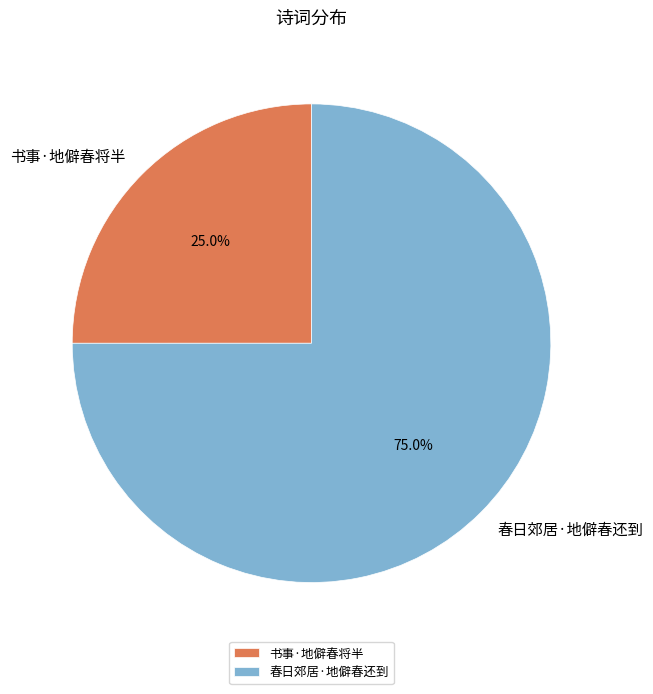

Between 书事·地僻春将半 and 春日郊居·地僻春还到, which is larger?

春日郊居·地僻春还到